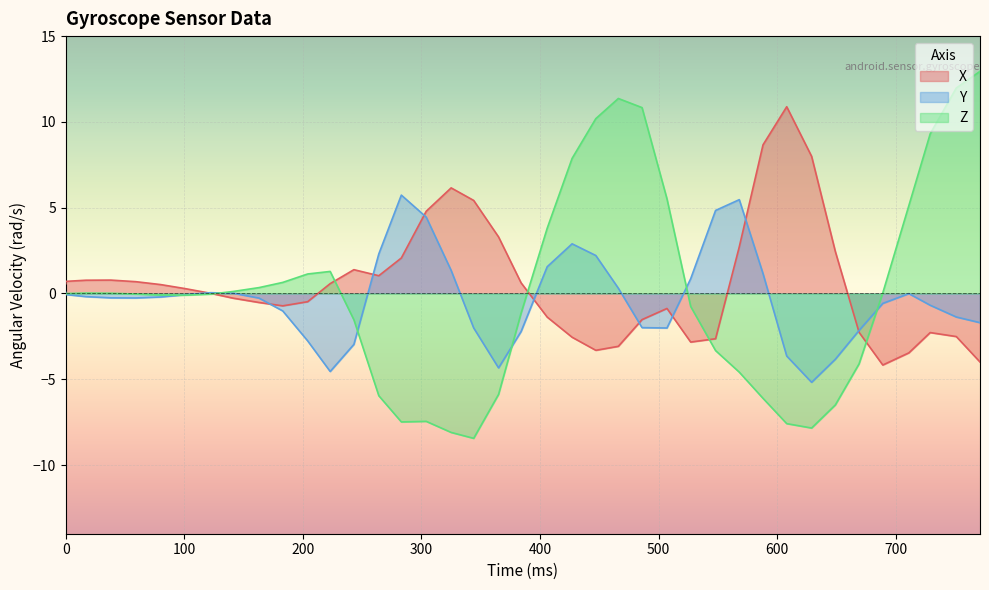

What are all the series names shown in the legend?

X, Y, Z